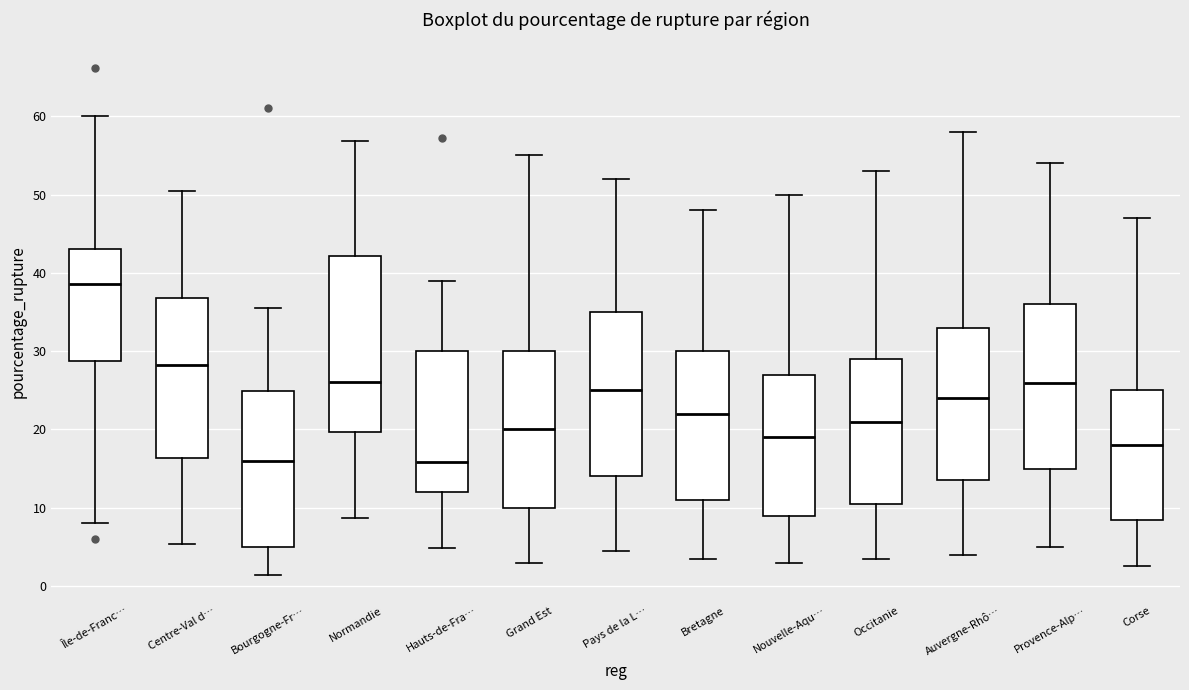

Where is the lower edge of the box for Provence-Alp… on the y-axis? The values are not printed on the chart, so give them approximately, as read against the axis.

15